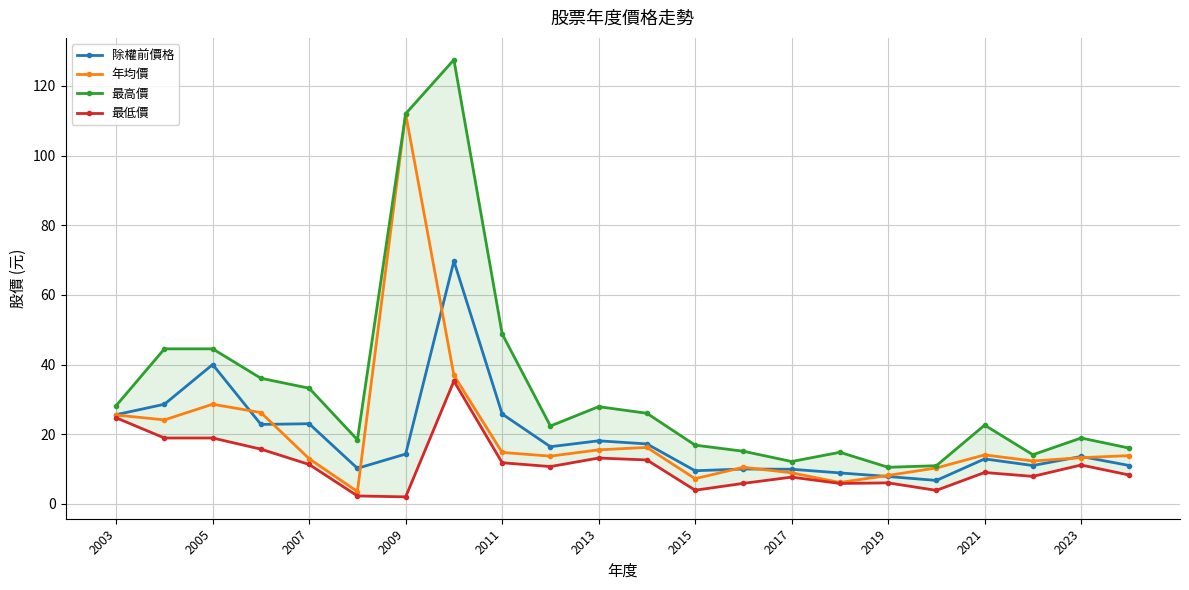

Which series has the largest total across all categories?

最高價